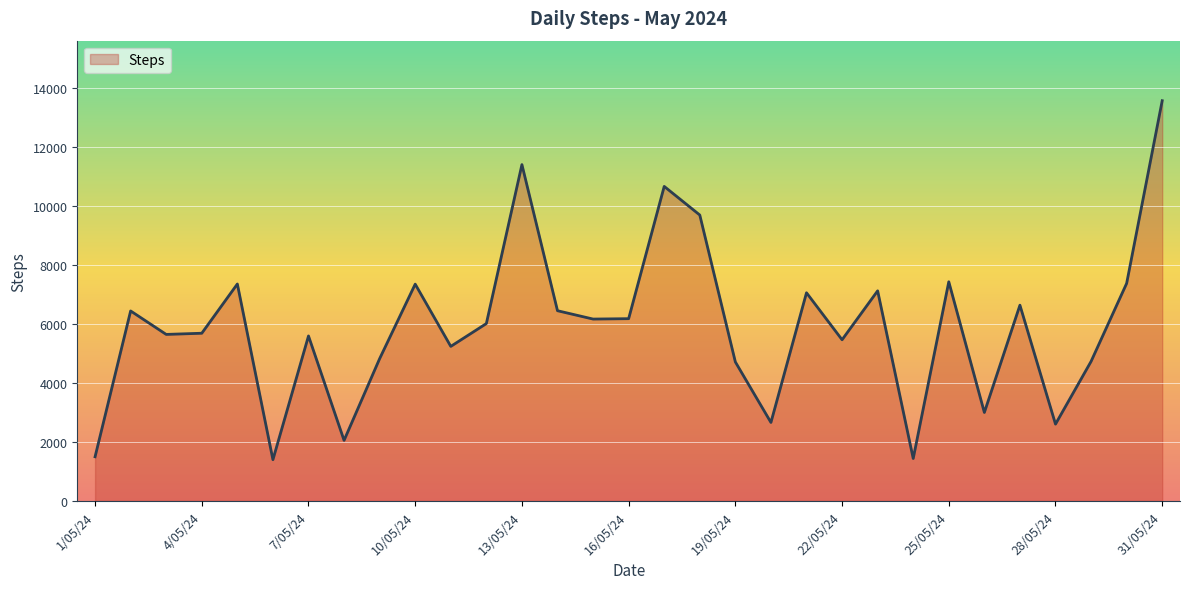

What is the smallest value displayed?

1400